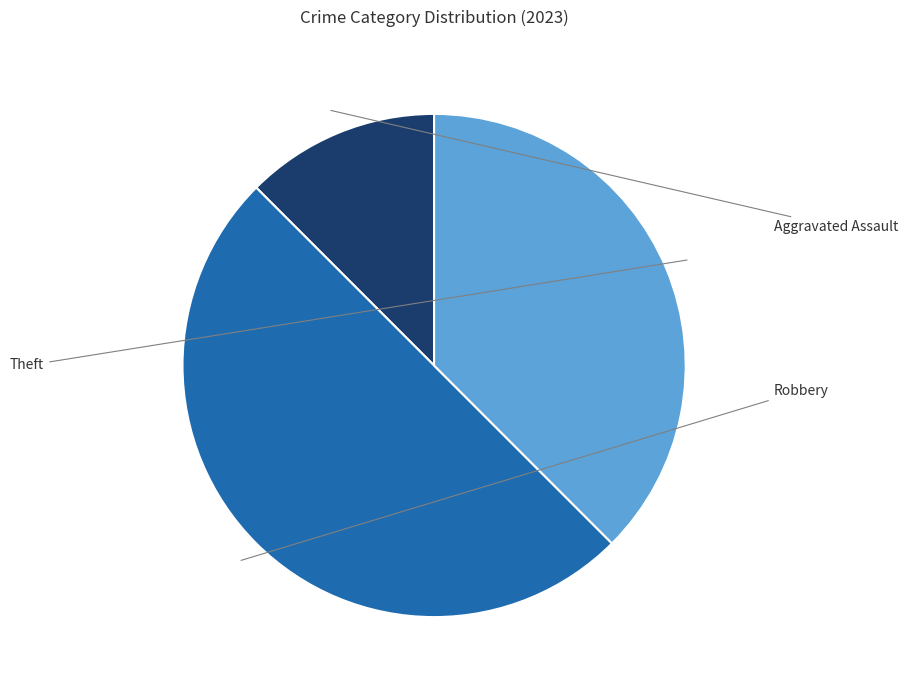

Rank the categories by value from highest to lowest.

Robbery, Theft, Aggravated Assault